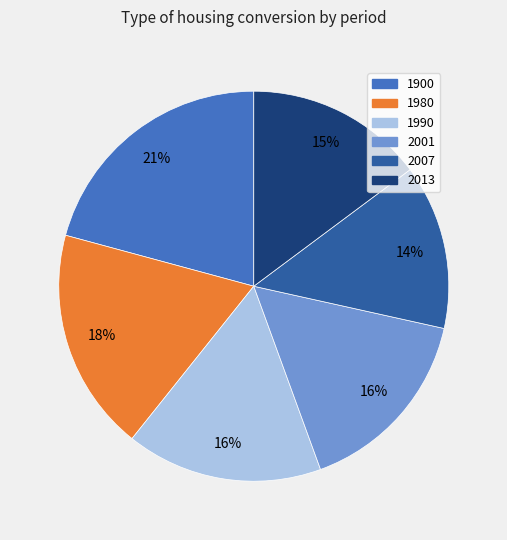

Which slice is the smallest?

2007